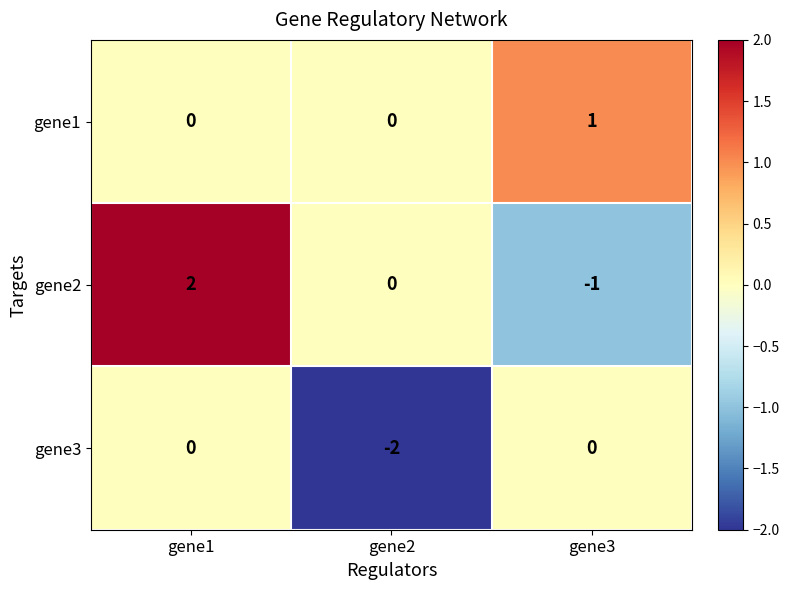

Reading right to left, what are all the values shown in this chart?

gene1: 1	0	0
gene2: -1	0	2
gene3: 0	-2	0